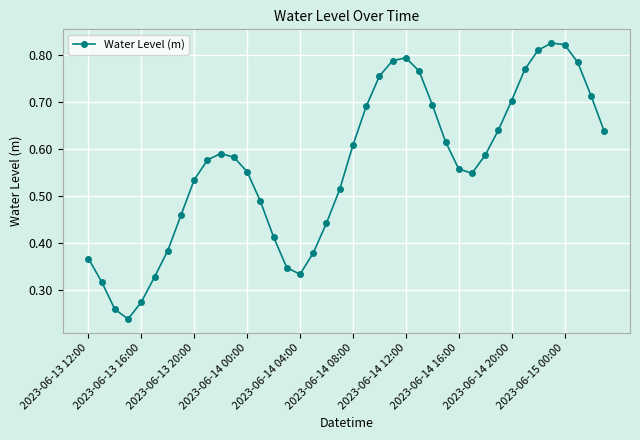

How many values are between 0 and 1?

40